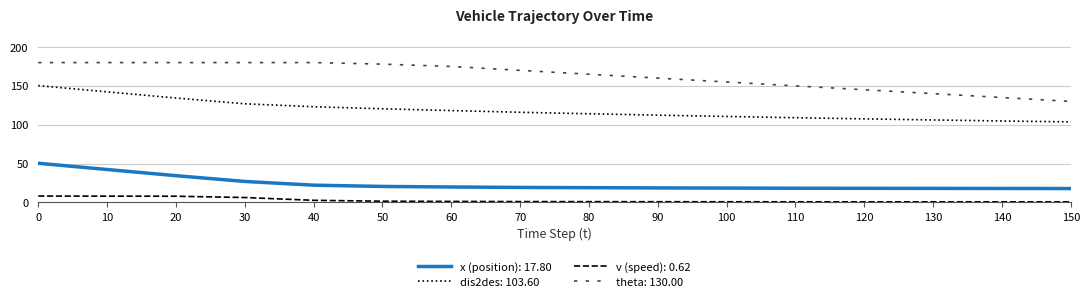

What is the difference between the maximum and minimum values in the v (speed): 0.62 series?

7.5